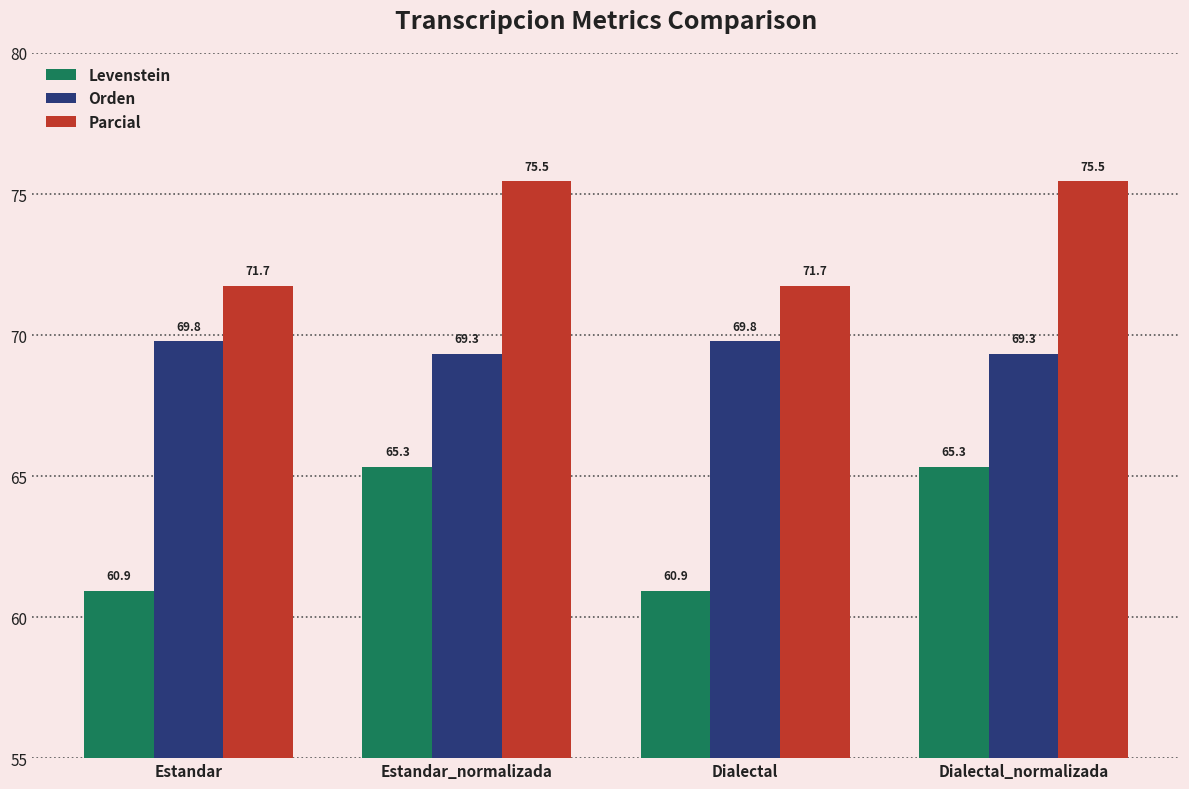

Reading right to left, list all the values displayed in this chart.

Levenstein: 65.3	60.9	65.3	60.9
Orden: 69.3	69.8	69.3	69.8
Parcial: 75.5	71.7	75.5	71.7